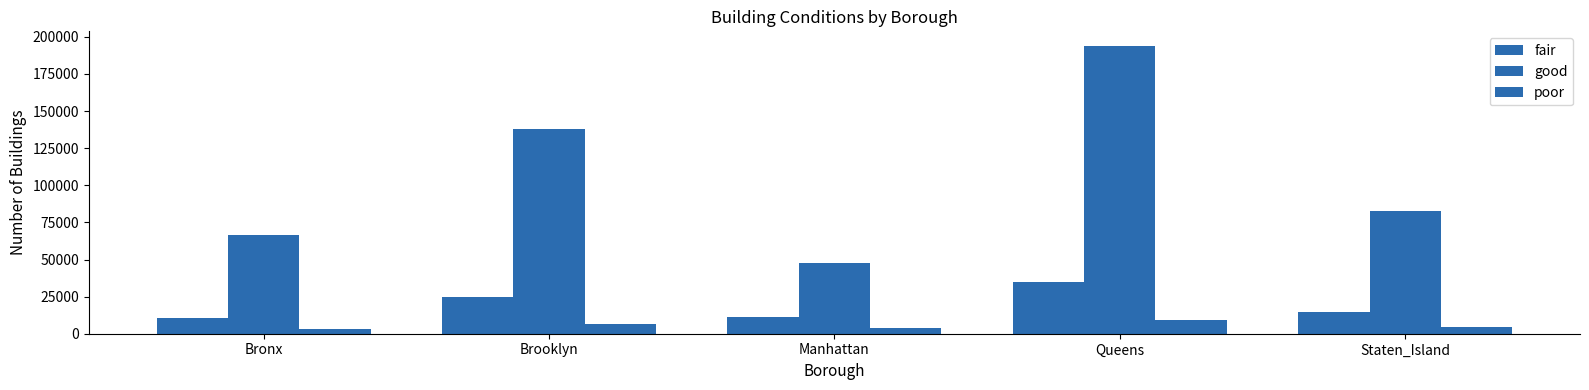

What is the label of the 3rd bar from the right?

Manhattan